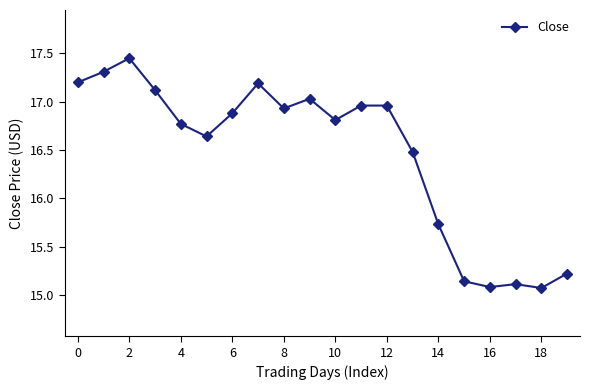

What is the difference between the maximum and second lowest values?

2.4